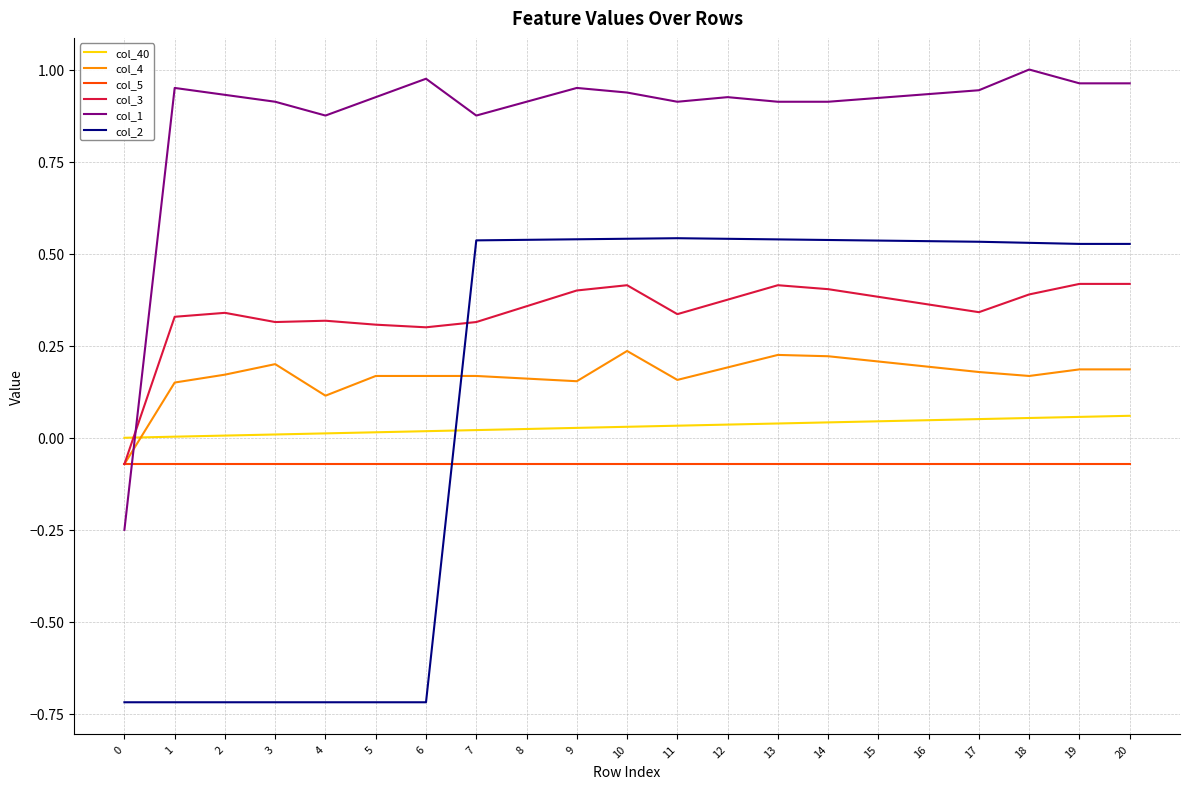

What is the sum of all col_3 values?

7.2